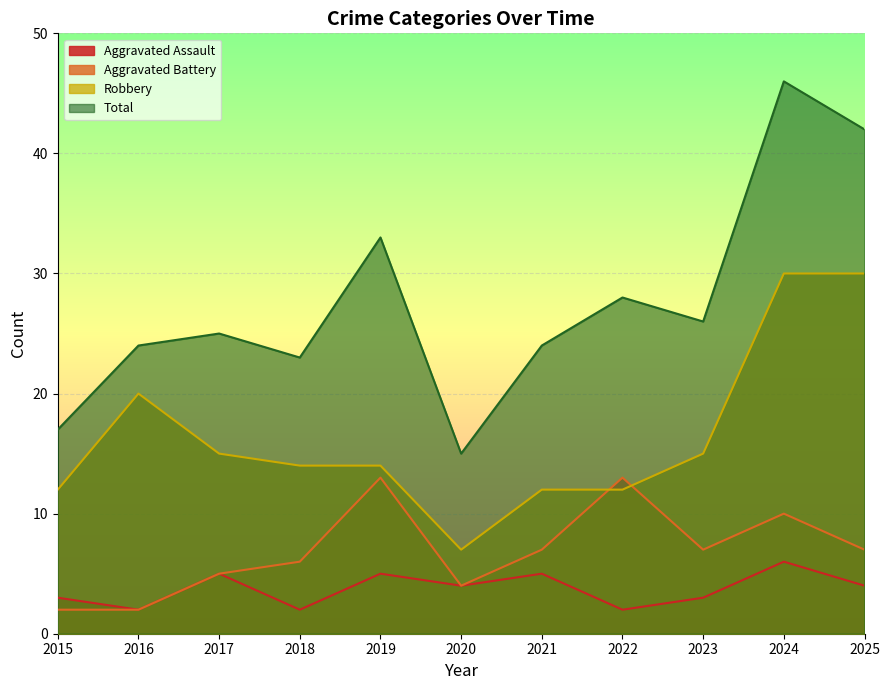

What is the value of the Robbery point at the 1st from the left?

12